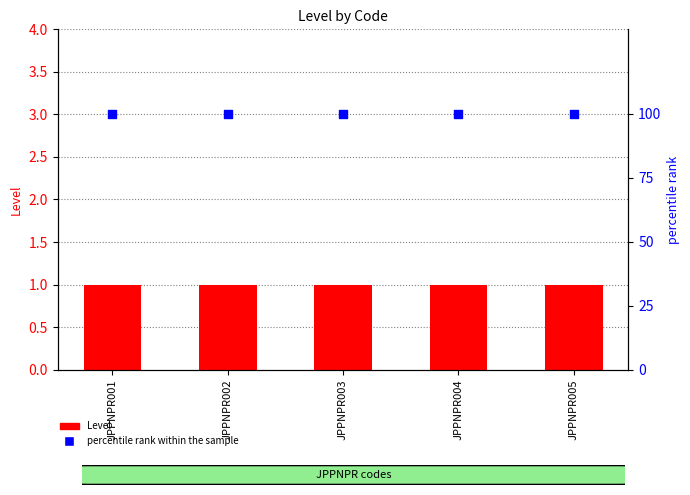

At which category is the sum across all series the highest?

JPPNPR001